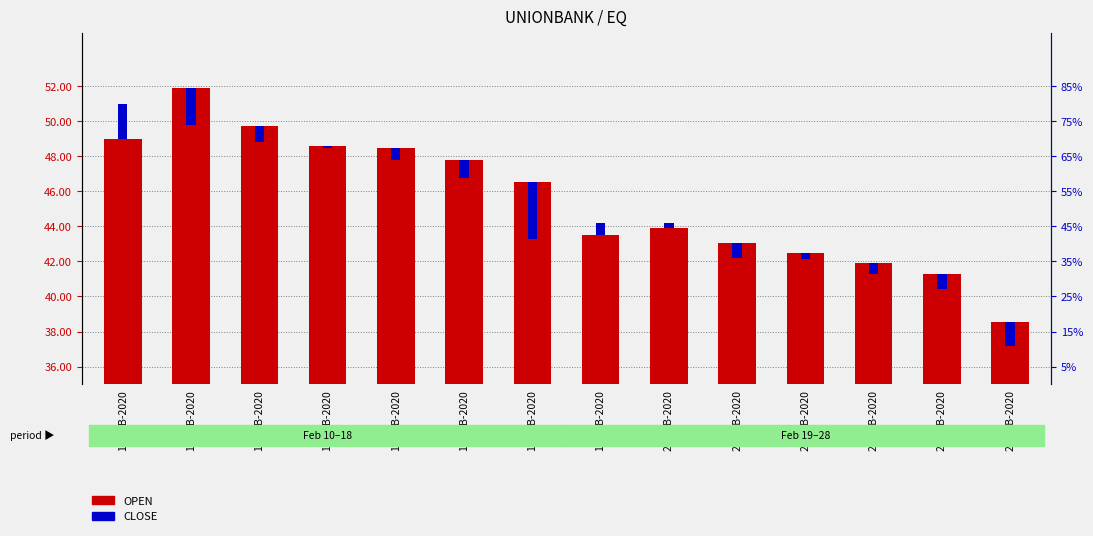

At which category does the chart reach its peak across all series?

11-FEB-2020